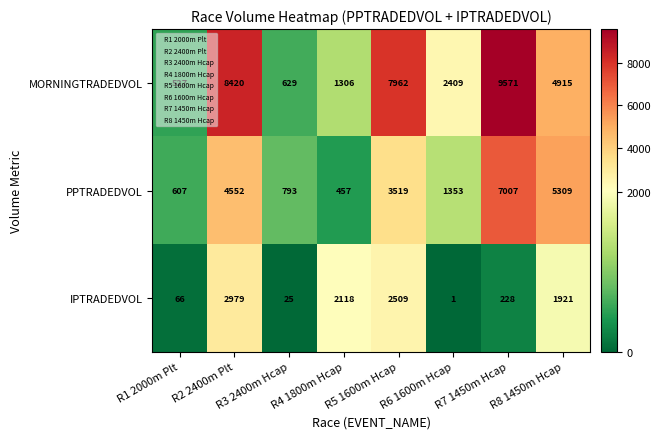

At how many categories does at least one series exceed 7834?

3